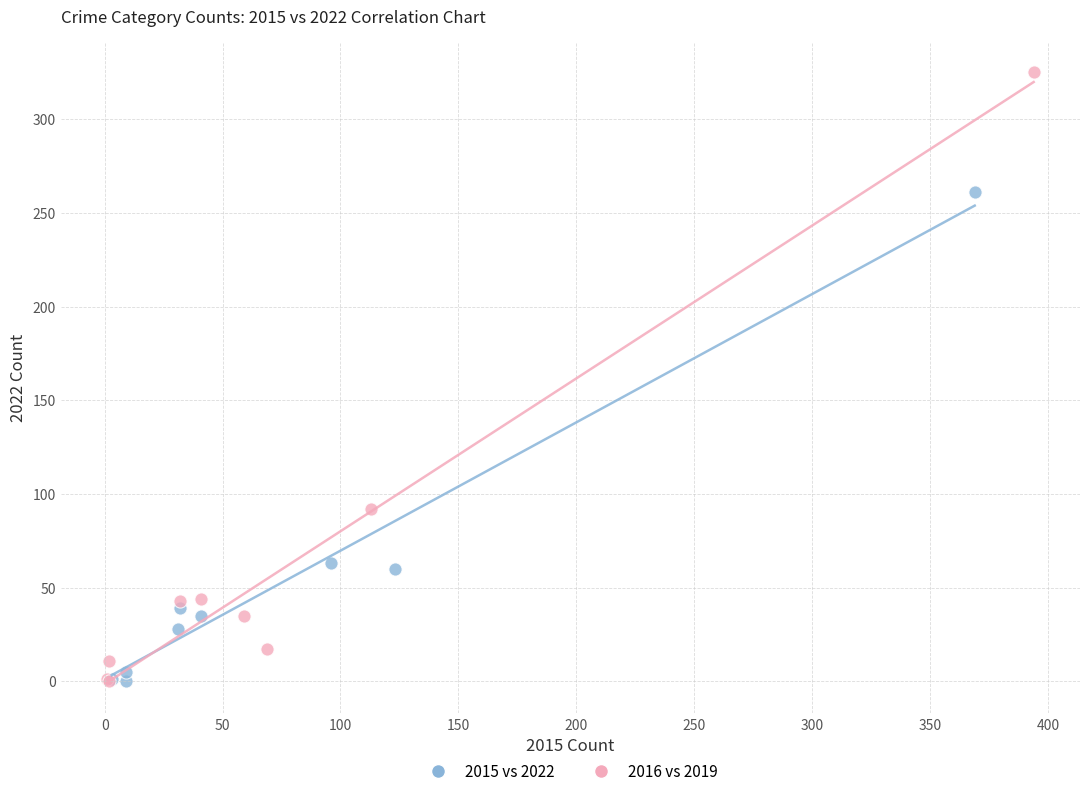

Which series contains the highest Y value?

2016 vs 2019